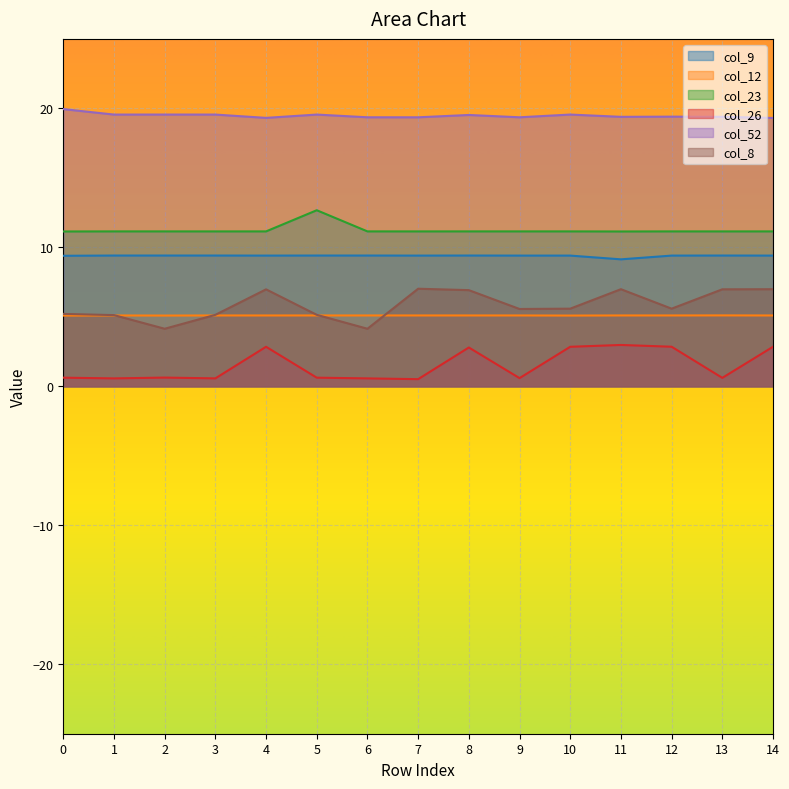

At which label does col_52 reach its minimum?

14